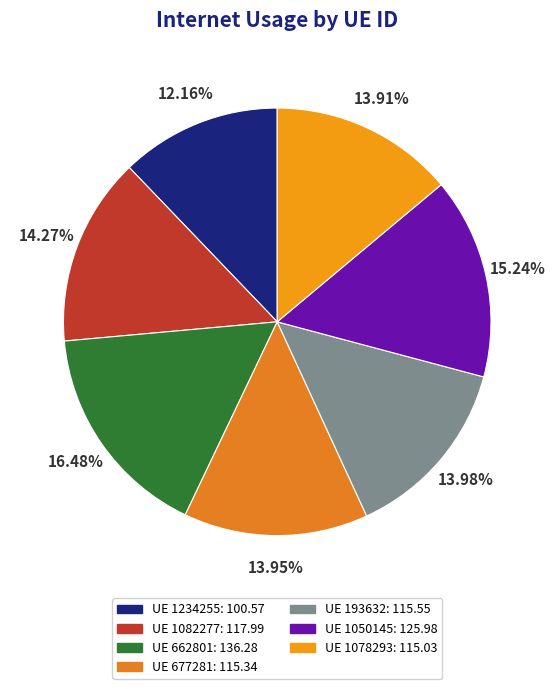

What is the largest slice in the pie chart?

UE 662801: 136.28